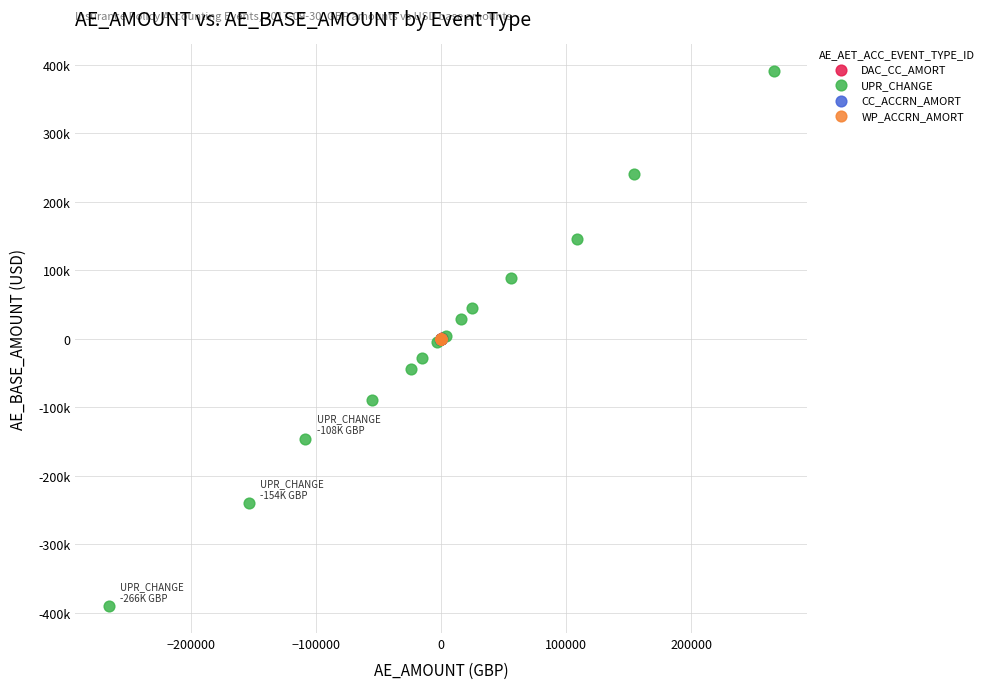

Which series contains the highest Y value?

UPR_CHANGE